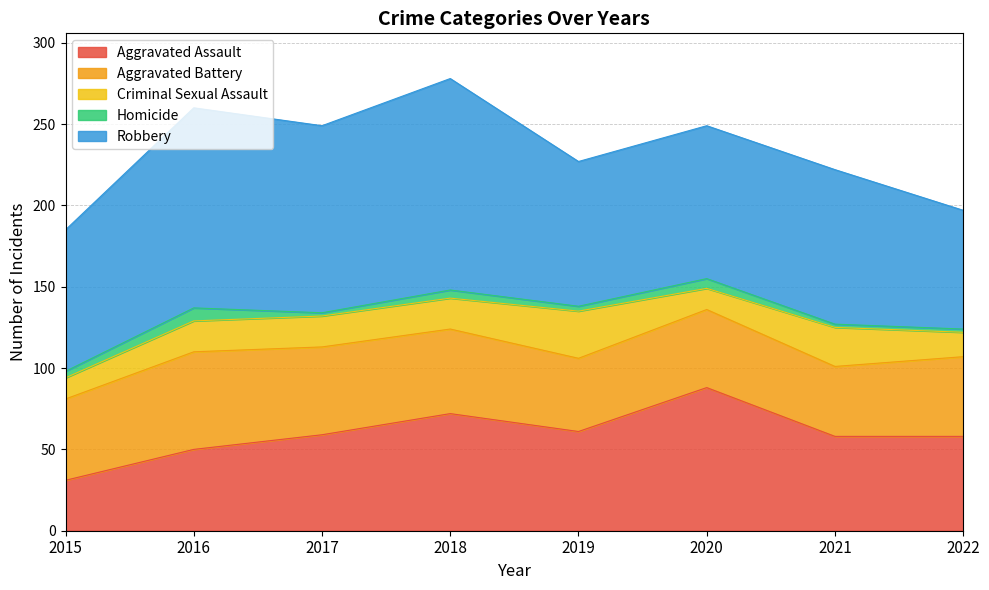

List the labels in order of Aggravated Assault value, smallest first.

2015, 2016, 2021, 2022, 2017, 2019, 2018, 2020